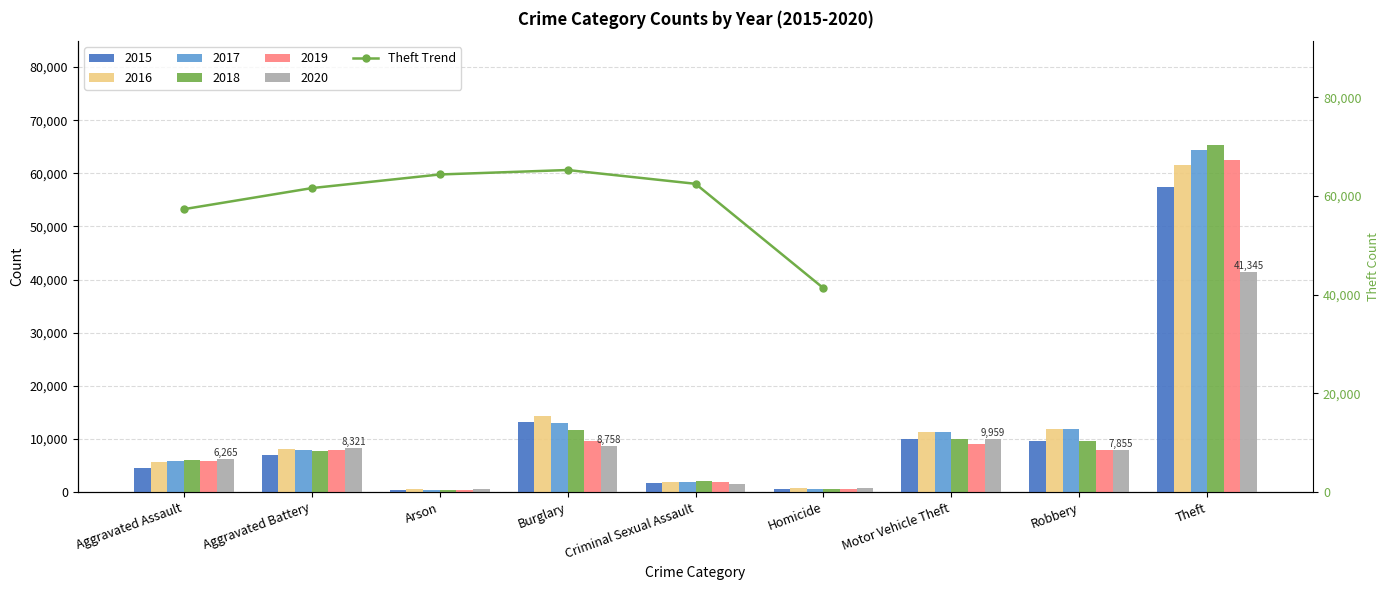

Where does the data first go above 62497?

Arson